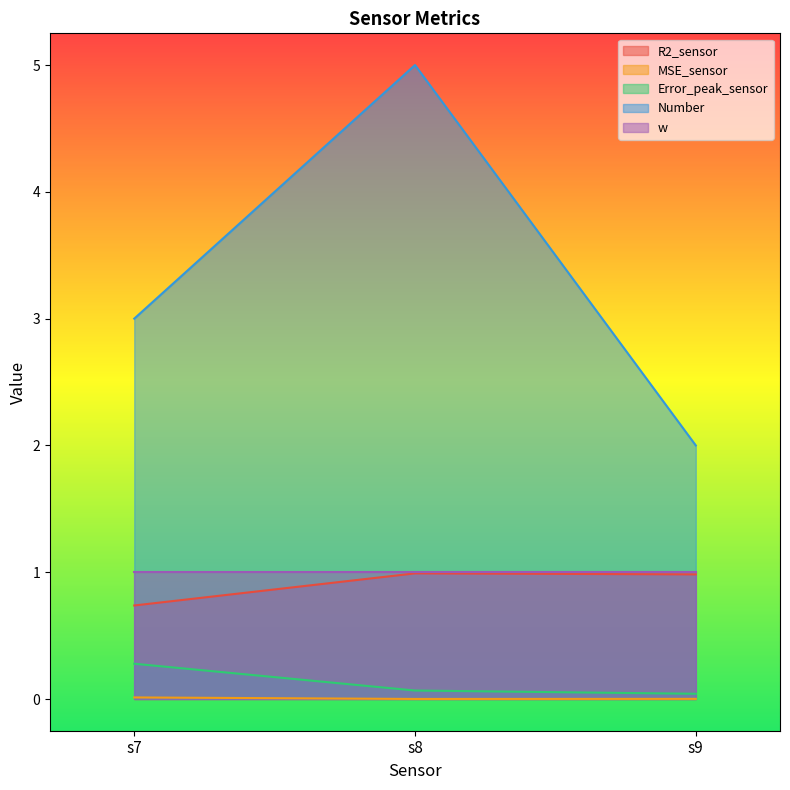

What is the total value across all series at s8?

7.1